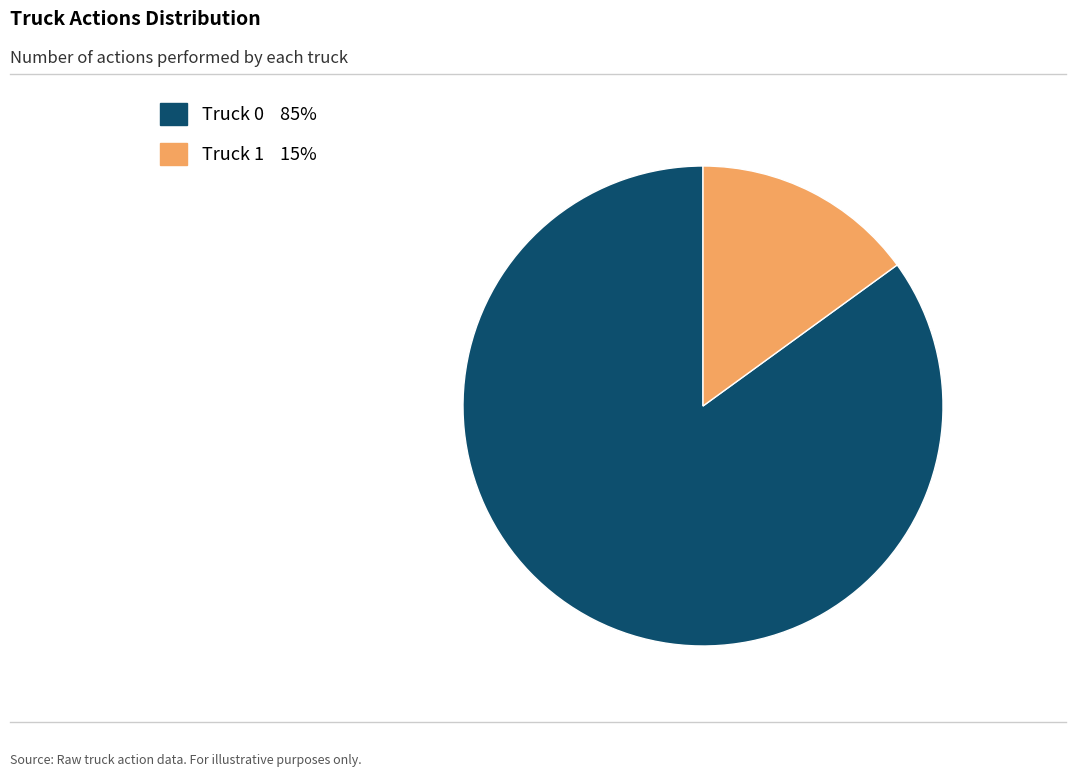

The Truck 1 slice represents 15% of the pie. True or false?

True